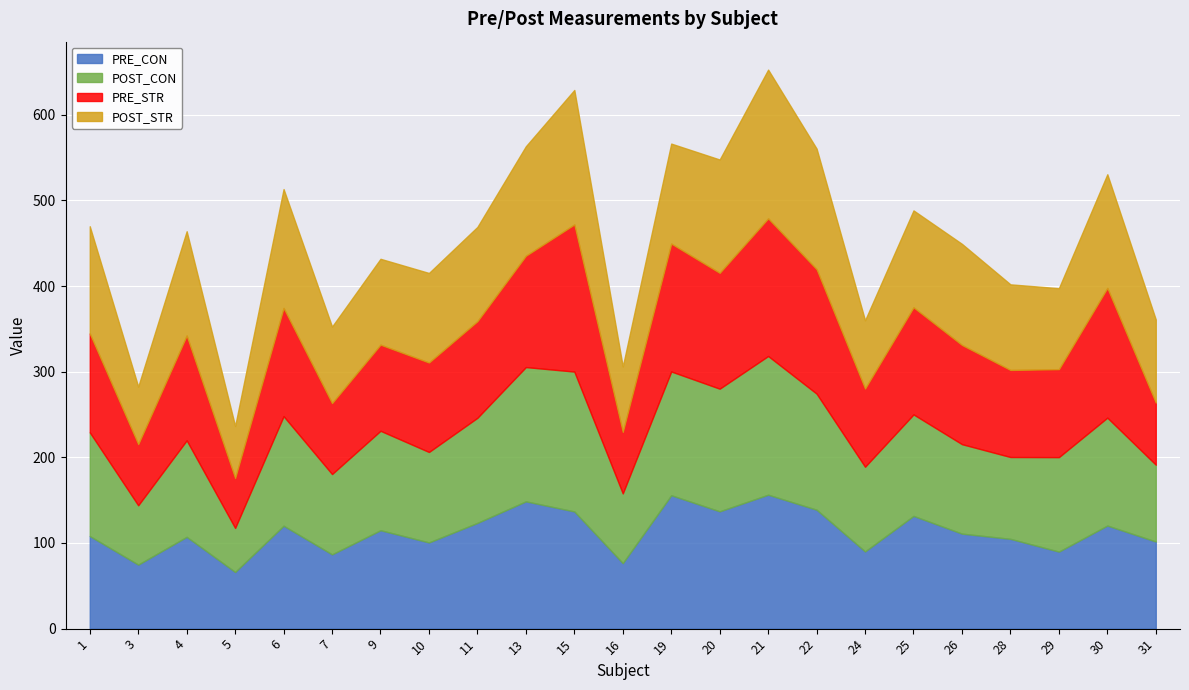

What is the lowest value of the PRE_STR series?

58.3